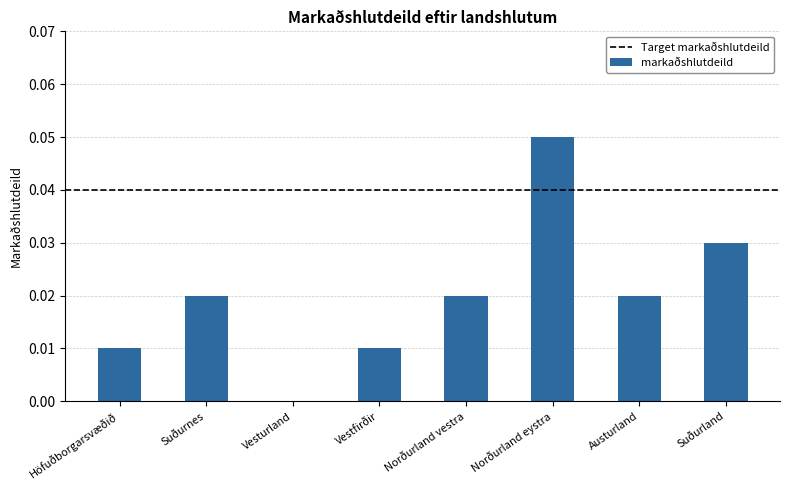

Which label corresponds to the largest value in the chart?

Norðurland eystra